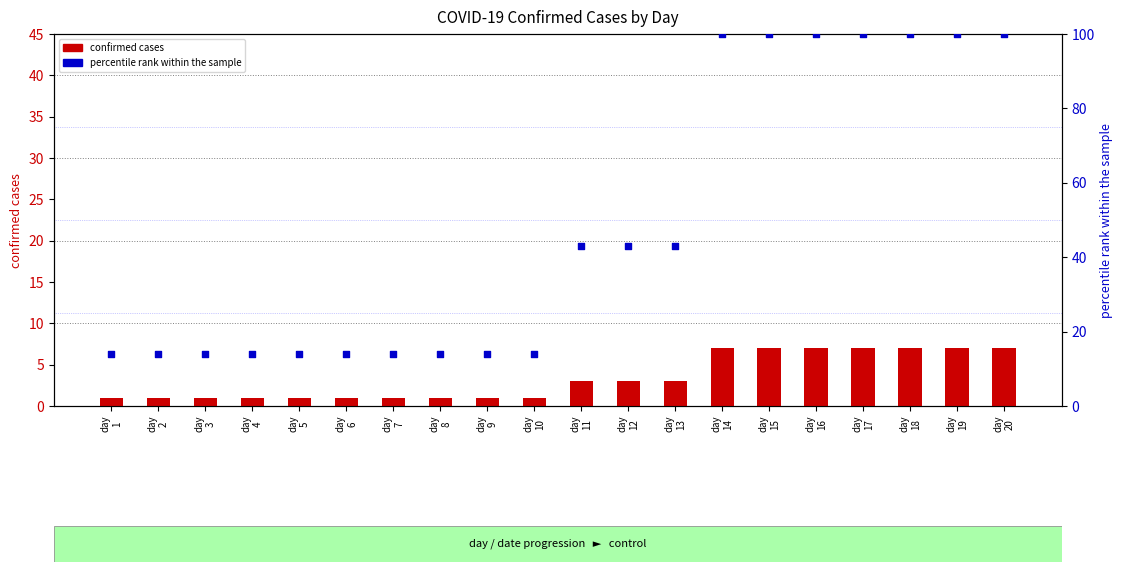

What is the total value across all series at day
16?

107